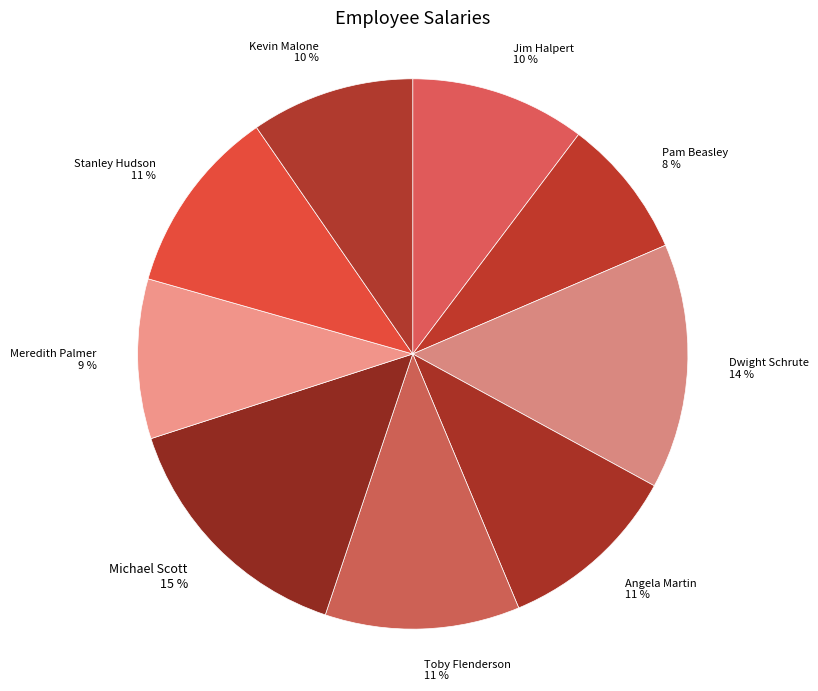

Which category has the smallest portion of the pie?

Pam Beasley